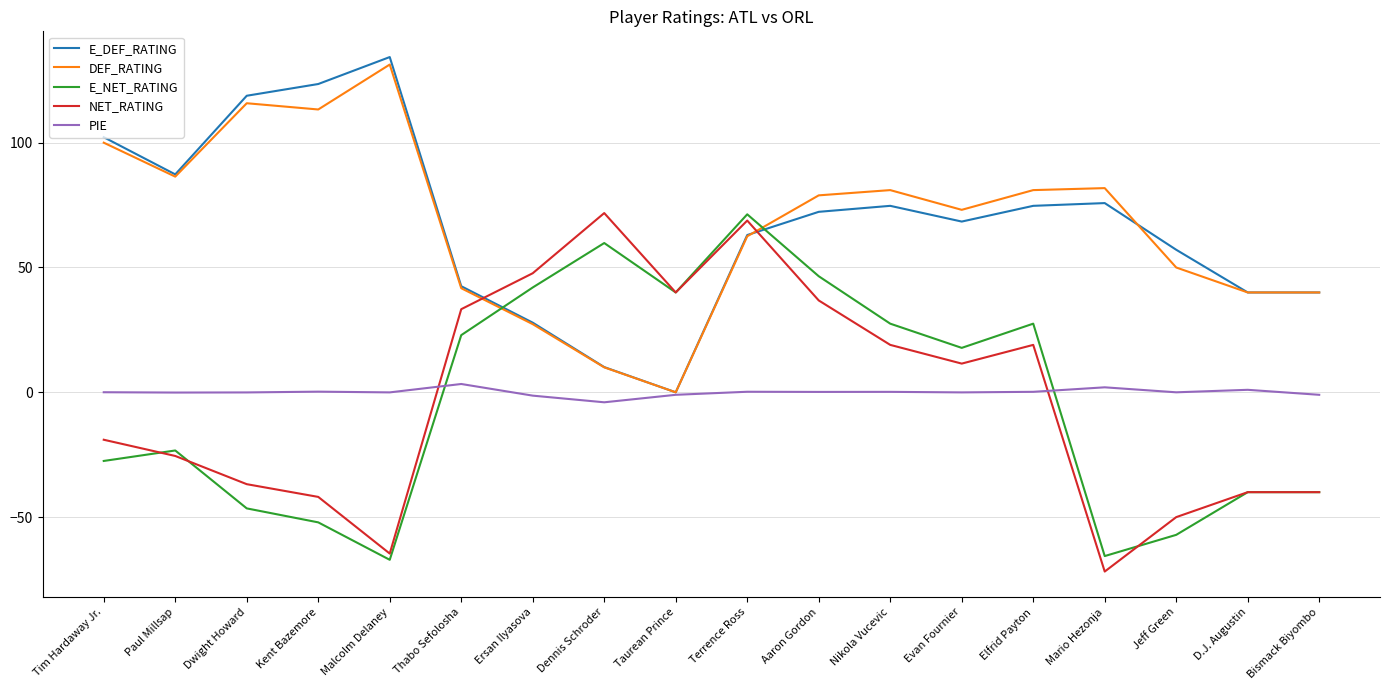

In E_NET_RATING, how many points are lower than both neighbors (excluding endpoints)?

4